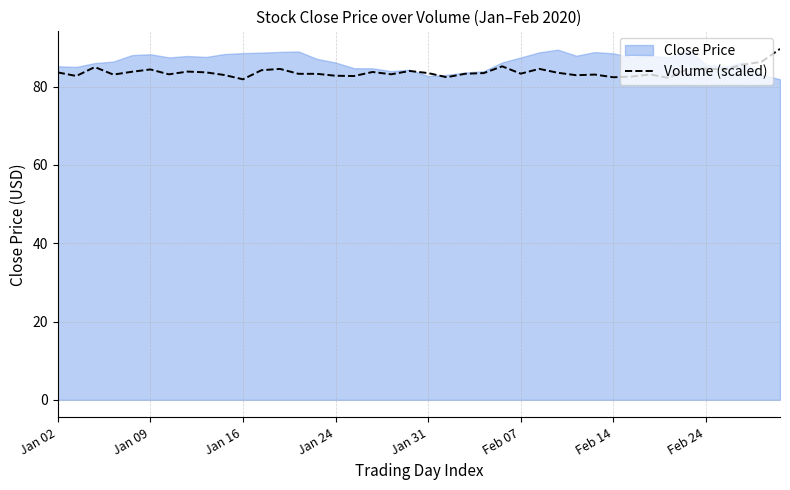

What is the highest value of the Volume (scaled) series?

89.6